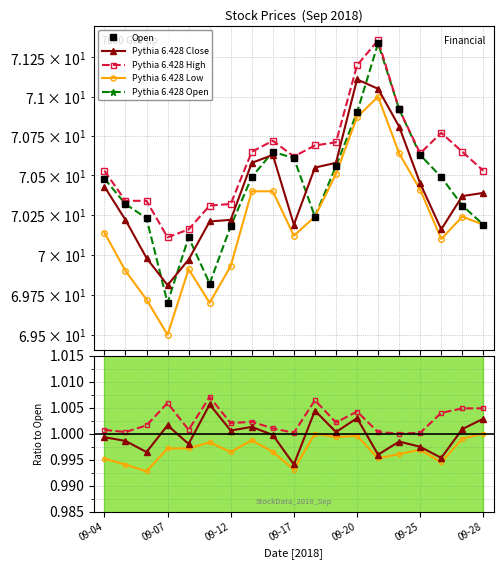

Reading left to right, list all the values displayed in this chart.

Open: 70.5	70.3	70.2	69.7	70.1	69.8	70.2	70.5	70.7	70.6	70.2	70.6	70.9	71.3	70.9	70.6	70.5	70.3	70.2
Close: 70.4	70.2	70.0	69.8	70.0	70.2	70.2	70.6	70.6	70.2	70.5	70.6	71.1	71.0	70.8	70.5	70.2	70.4	70.4
Low: 70.1	69.9	69.7	69.5	69.9	69.7	69.9	70.4	70.4	70.1	70.2	70.5	70.9	71.0	70.6	70.4	70.1	70.2	70.2
High: 70.5	70.3	70.3	70.1	70.2	70.3	70.3	70.7	70.7	70.6	70.7	70.7	71.2	71.4	70.9	70.6	70.8	70.7	70.5